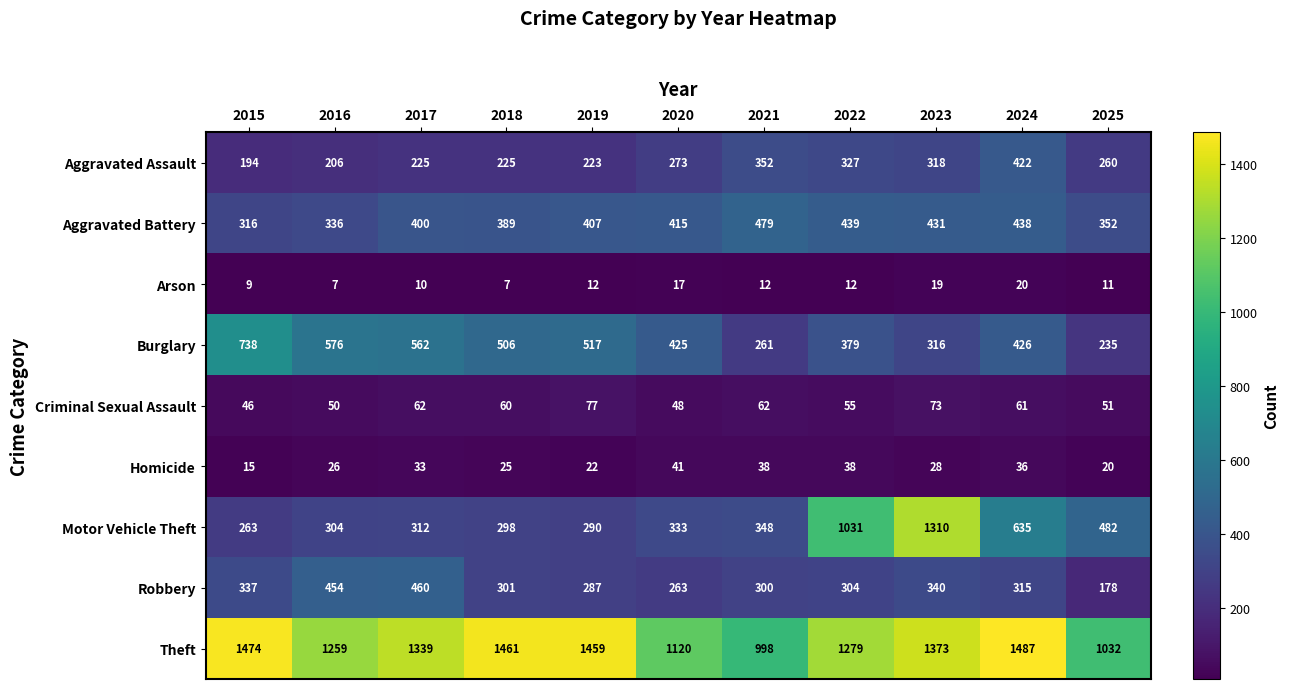

What is the smallest value displayed?

7